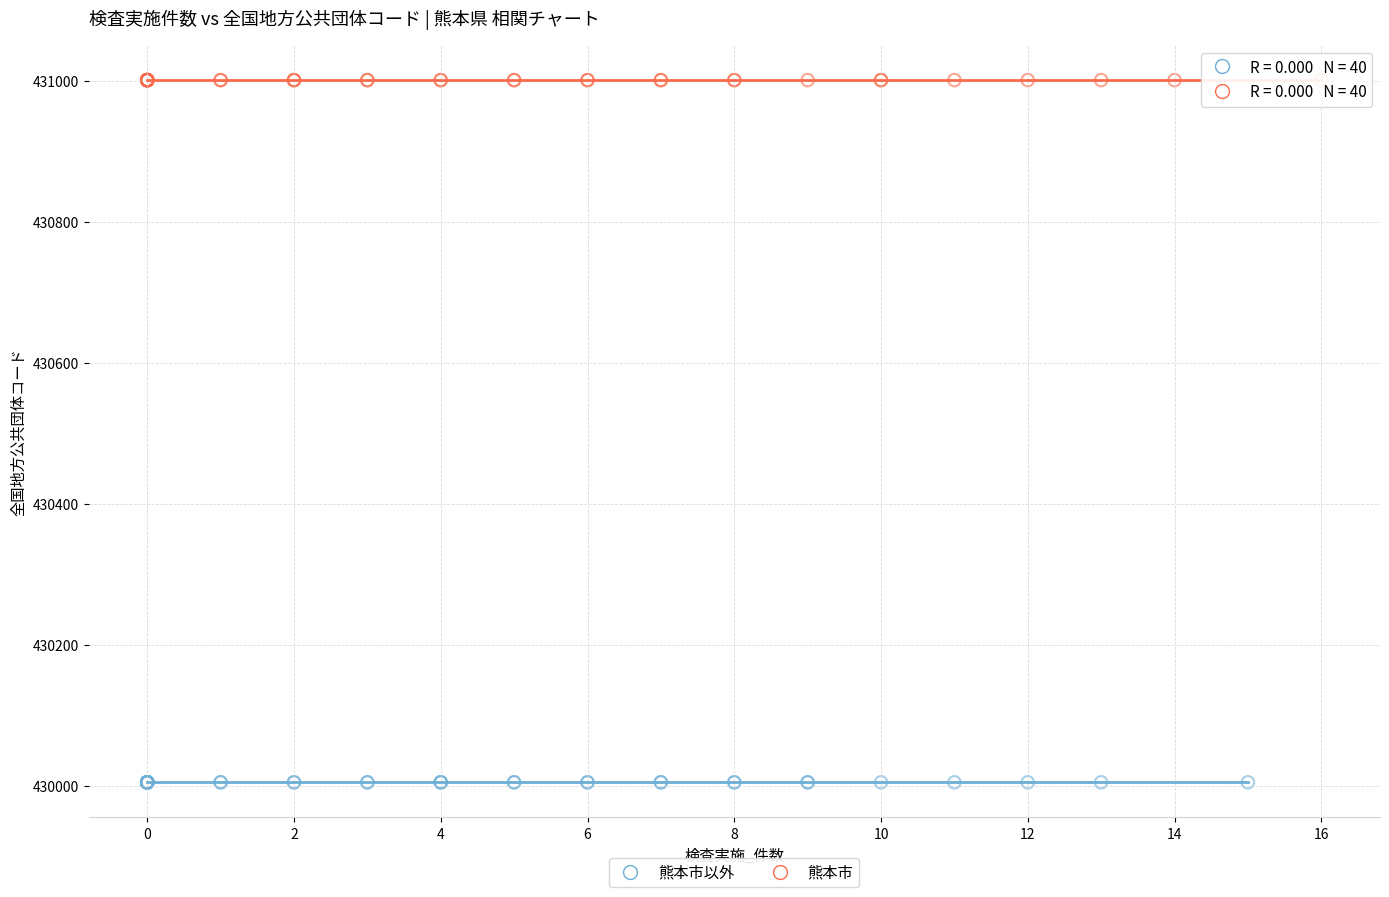

Which series contains the lowest Y value?

熊本市以外